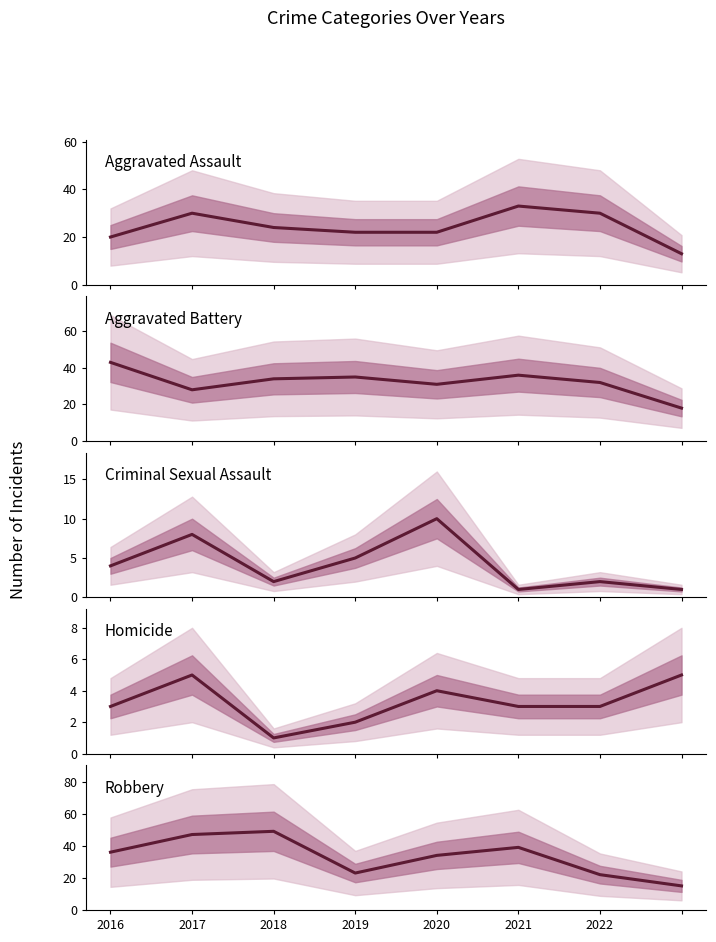

What is the difference between the second highest and second lowest values in the Aggravated Assault series?

10